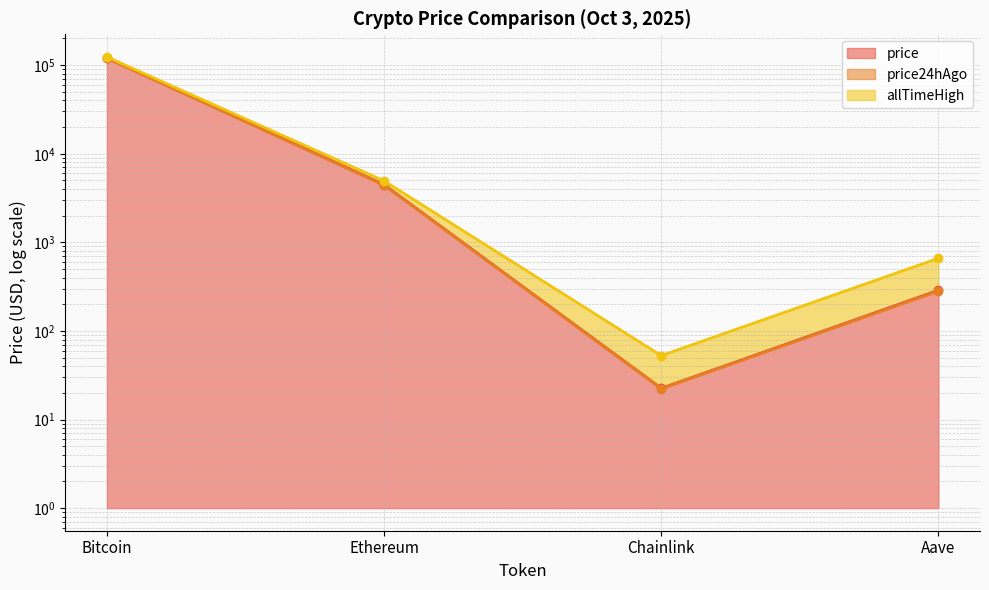

What is the total value across all series at Chainlink?

97.4